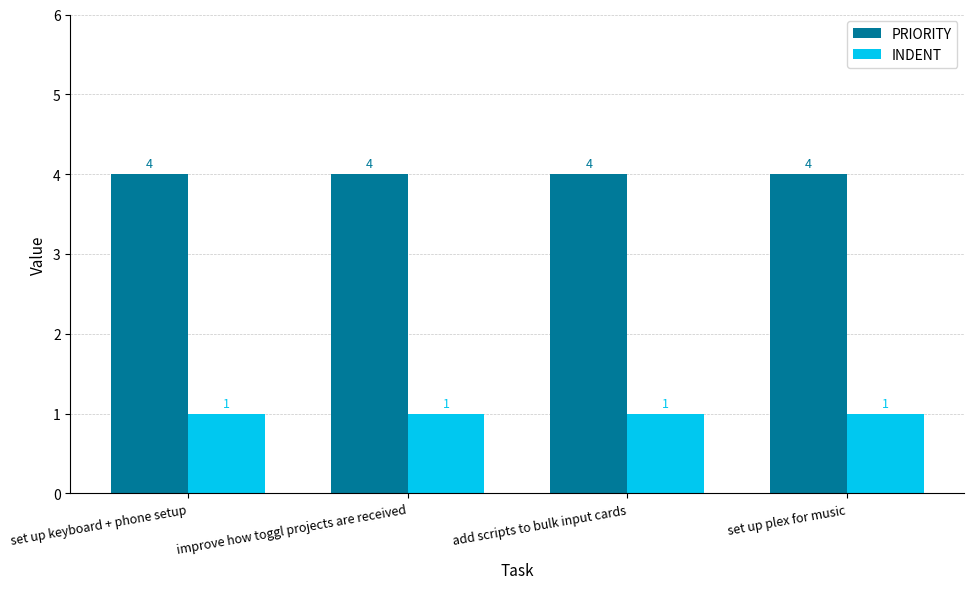

The value of INDENT at improve how toggl projects are received is 1. True or false?

True